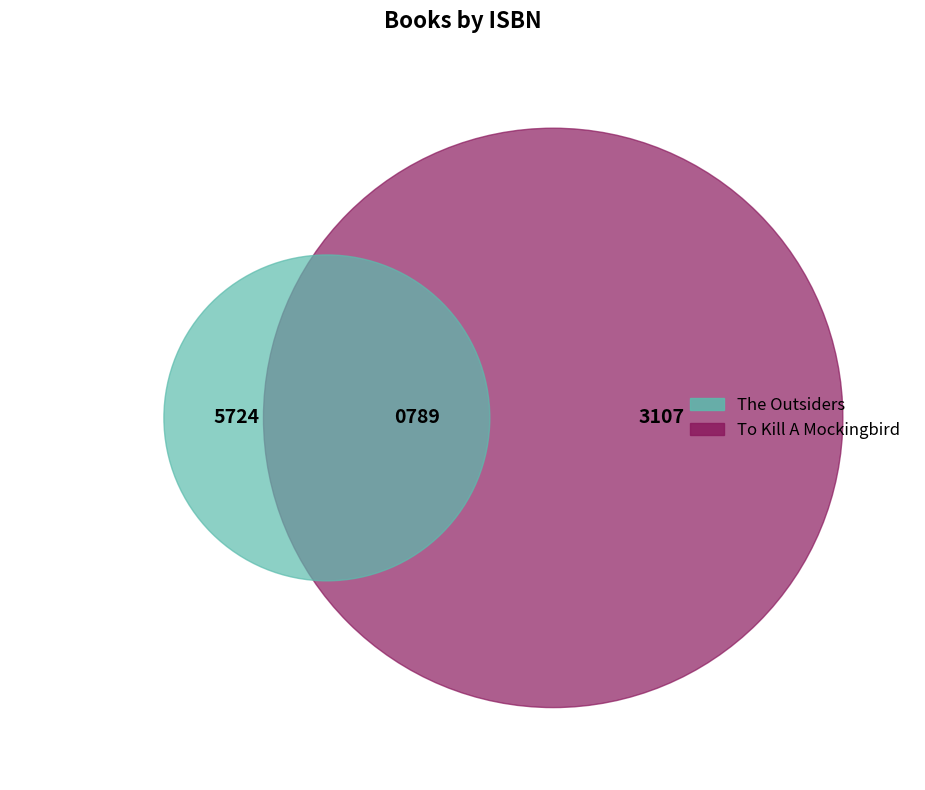

What is the total percentage of The Outsiders and To Kill A Mockingbird?

100.0%